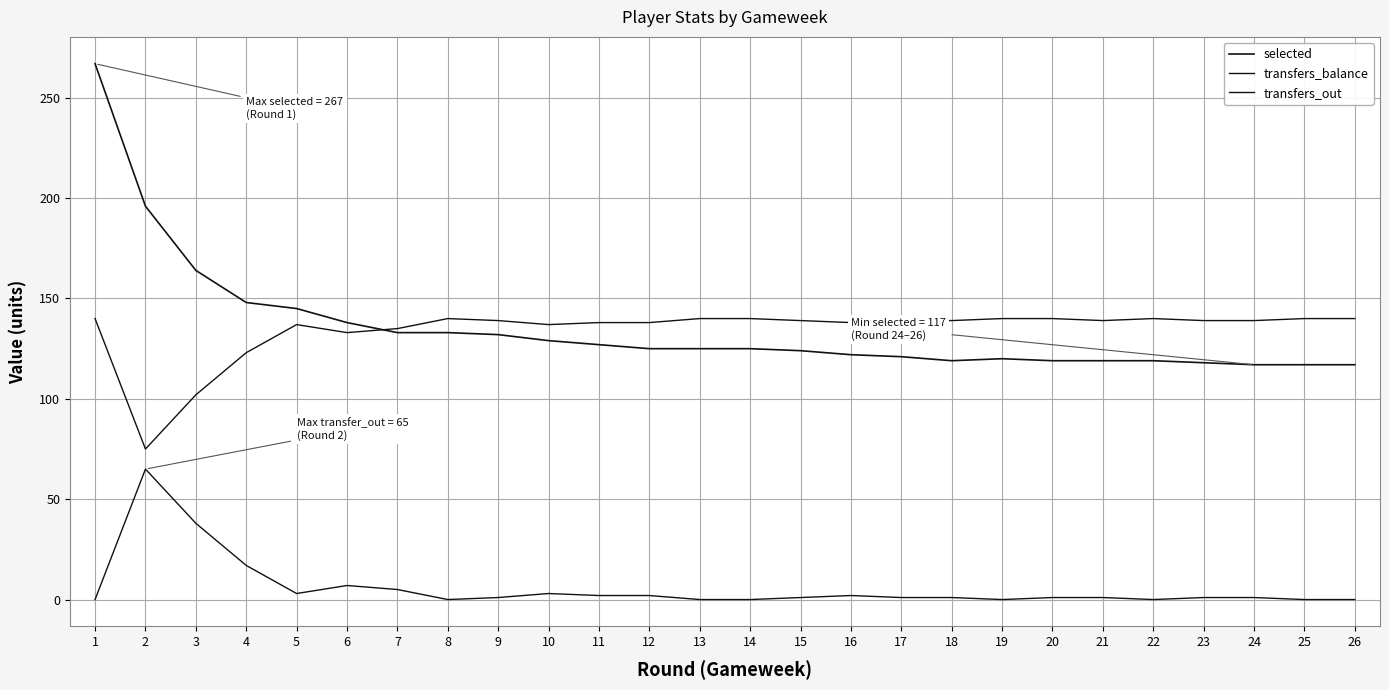

How many lines are shown in the chart?

3